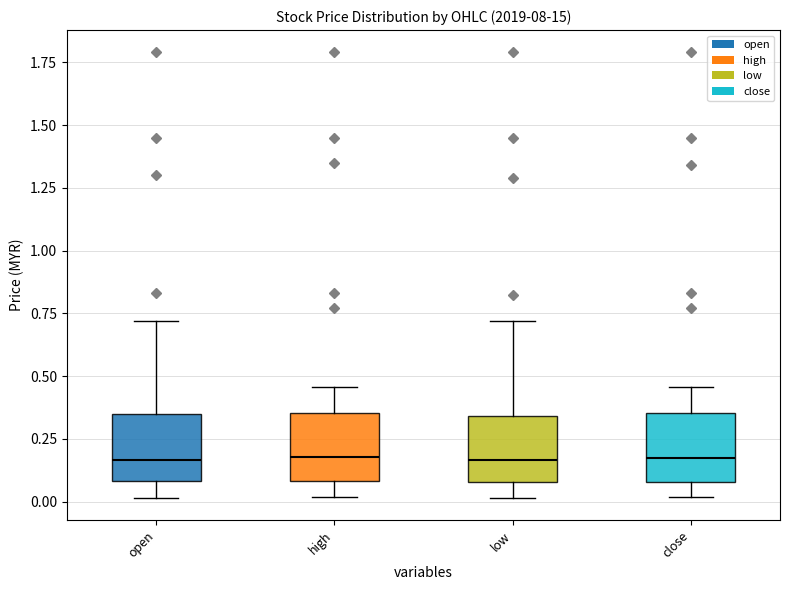

Reading left to right, read every box against the y-axis: the position of its median line, the range the box covers, and the ends of its whiskers. The values are not printed on the chart, so give them approximately, as read against the axis.

open: median 0.15, box 0.10 to 0.35, whiskers 0.00 to 0.70
high: median 0.20, box 0.10 to 0.35, whiskers 0.00 to 0.45
low: median 0.15, box 0.10 to 0.35, whiskers 0.00 to 0.70
close: median 0.20, box 0.10 to 0.35, whiskers 0.00 to 0.45